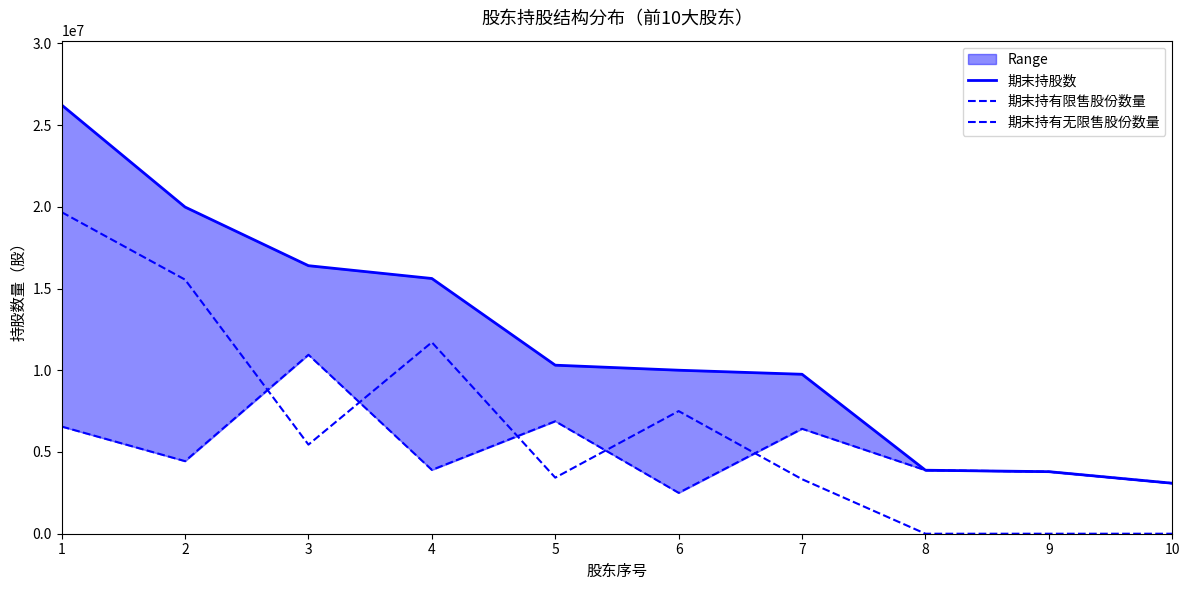

What is the difference between the 期末持有无限售股份数量 values at 6 and 1?

4056350